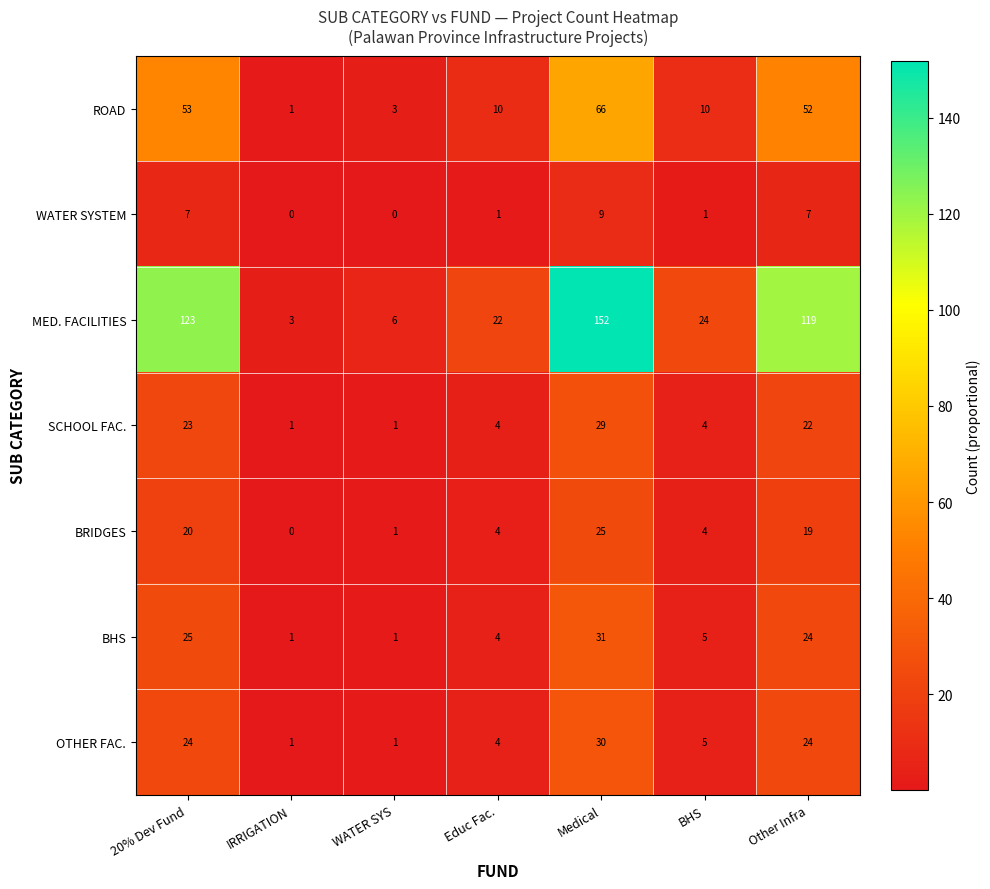

What is the difference between the MED. FACILITIES values at Medical and WATER SYS?

146